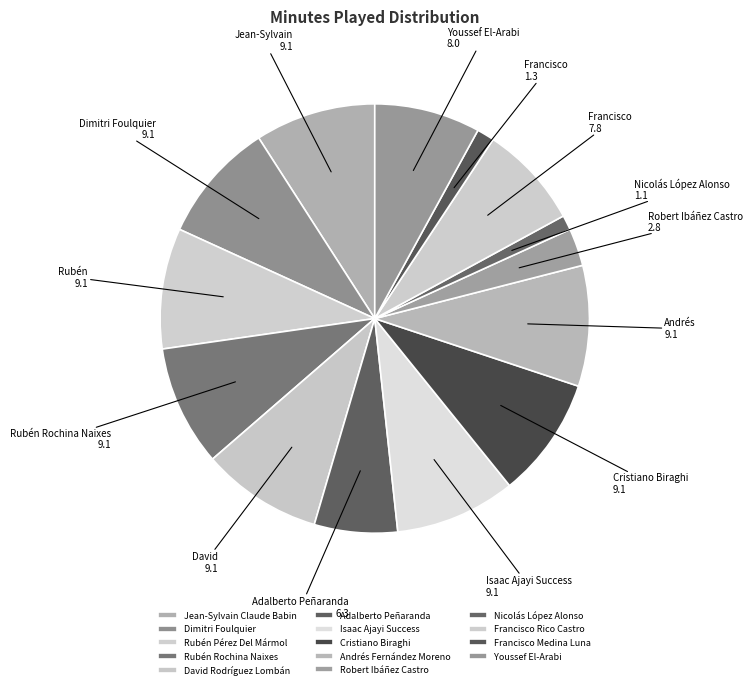

What is the ratio of the value at Nicolás López Alonso to the value at David Rodríguez Lombán?

0.1